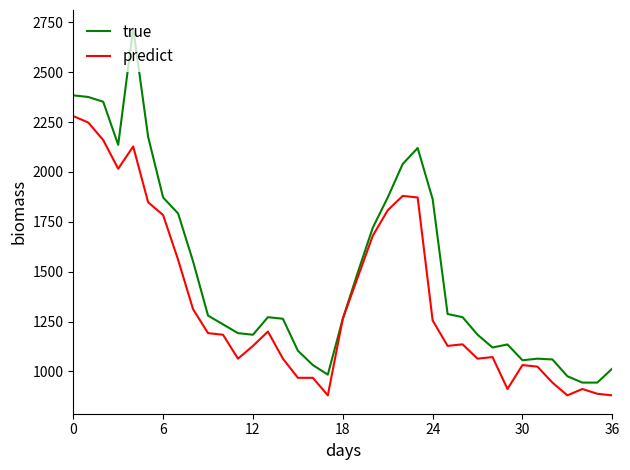

List the series in order of their overall mean, lowest first.

predict, true